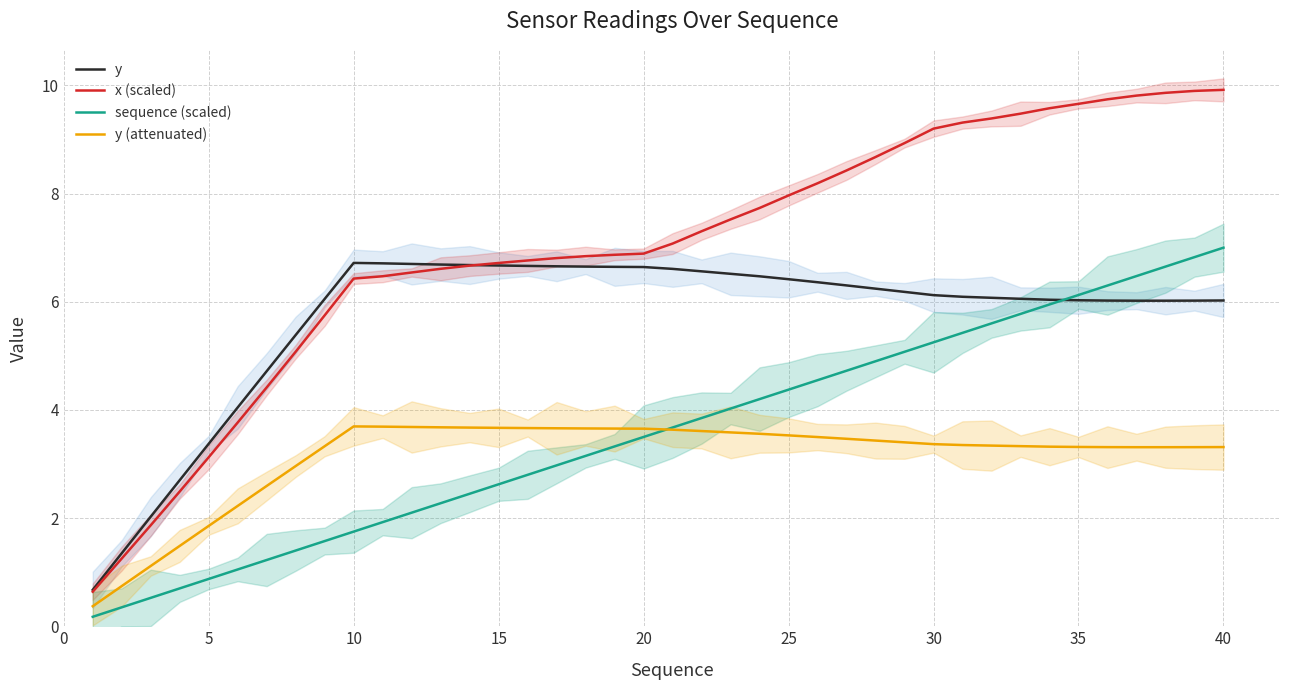

Count the number of categories in the chart.

40